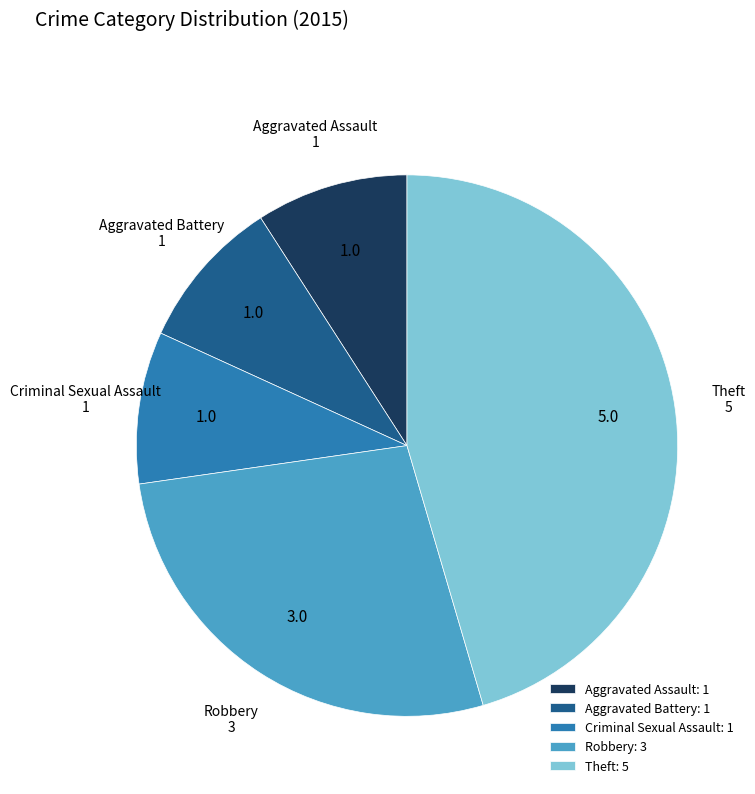

What is the largest slice in the pie chart?

Theft